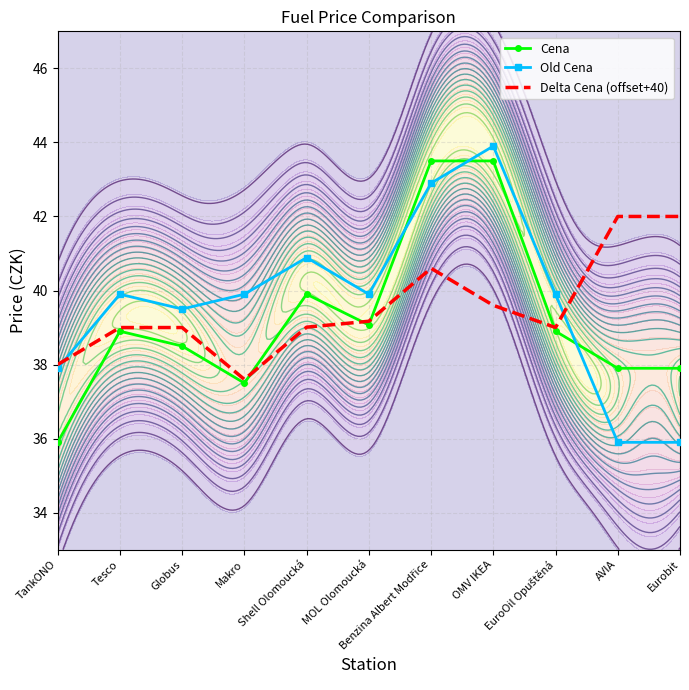

Is this an area chart (filled region under the line)?

No